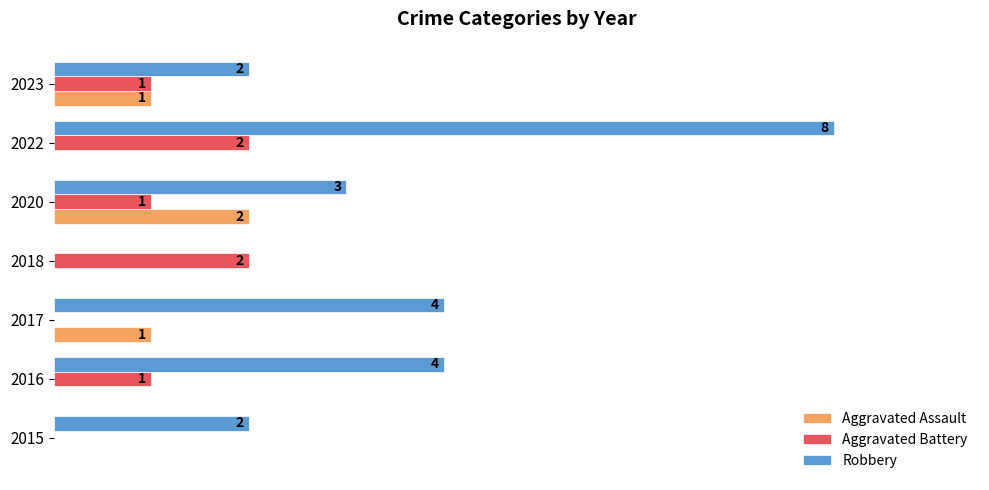

Is the value of Aggravated Battery at 2020 greater than the value of Robbery at 2018?

Yes